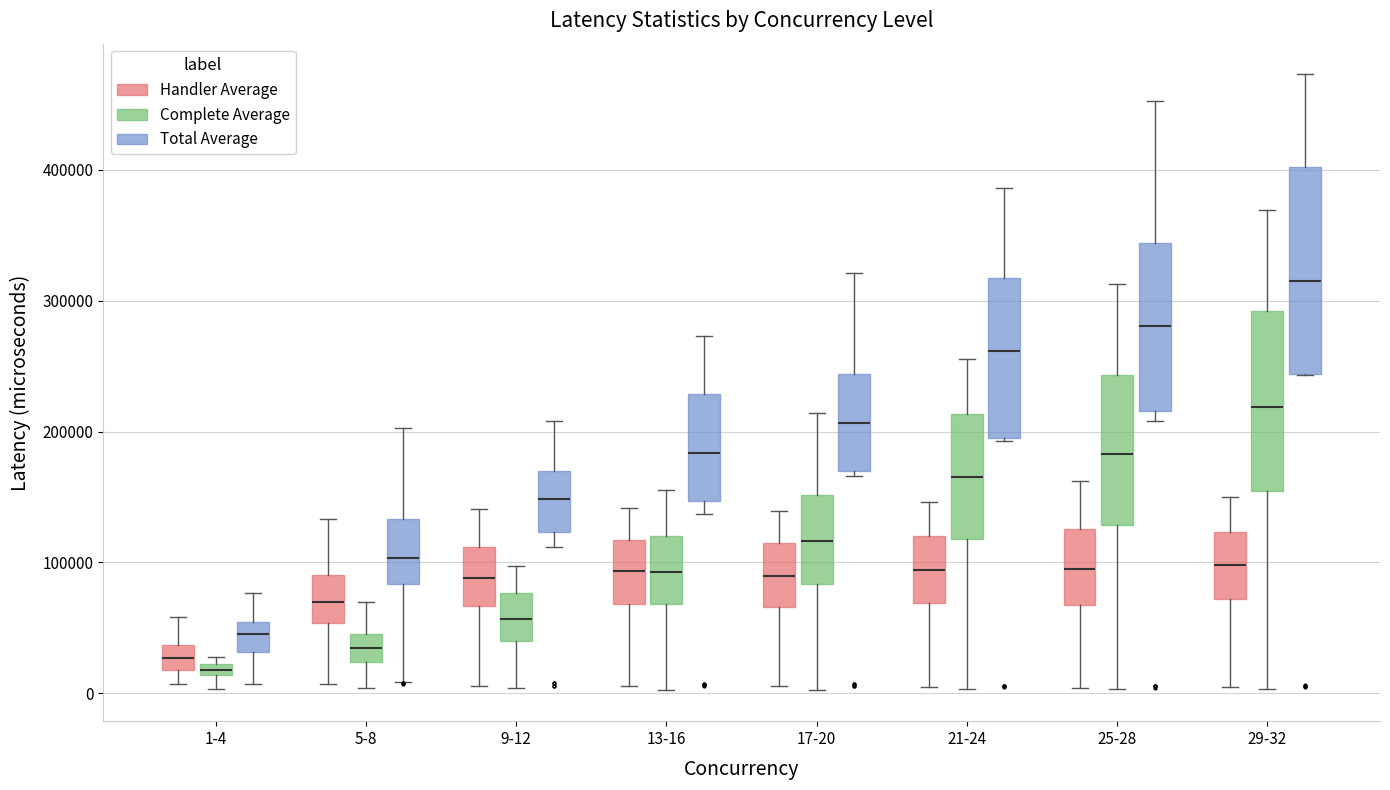

Which box's median line is the highest?

29-32 (Total Average)